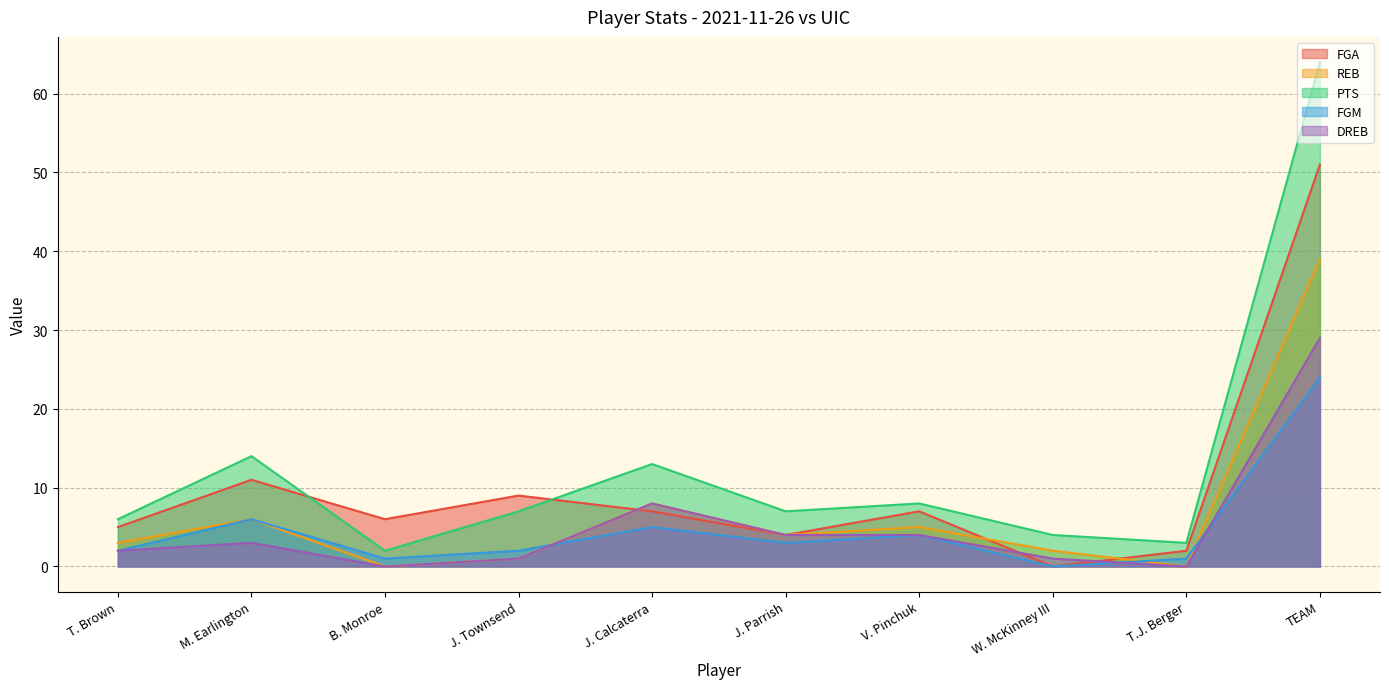

Reading right to left, what are all the values shown in this chart?

FGA: 51	2	0	7	4	7	9	6	11	5
REB: 39	0	2	5	4	8	1	0	6	3
PTS: 64	3	4	8	7	13	7	2	14	6
FGM: 24	1	0	4	3	5	2	1	6	2
DREB: 29	0	1	4	4	8	1	0	3	2